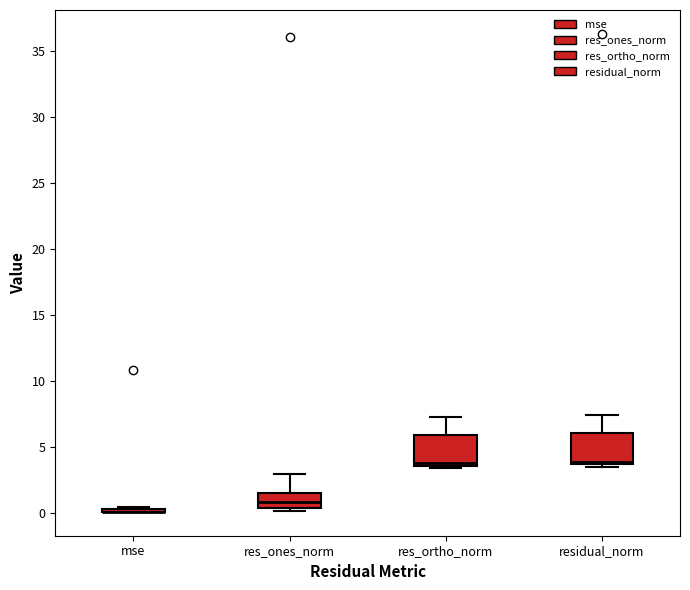

Reading left to right, read every box against the y-axis: the position of its median line, the range the box covers, and the ends of its whiskers. The values are not printed on the chart, so give them approximately, as read against the axis.

mse: box collapsed to a line at 0.0, whiskers 0.0 to 0.5
res_ones_norm: median 1.0, box 0.5 to 1.5, whiskers 0.0 to 3.0
res_ortho_norm: median 4.0, box 3.5 to 6.0, whiskers 3.5 (just below the box's lower edge) to 7.5
residual_norm: median 4.0, box 3.5 to 6.0, whiskers 3.5 (just below the box's lower edge) to 7.5